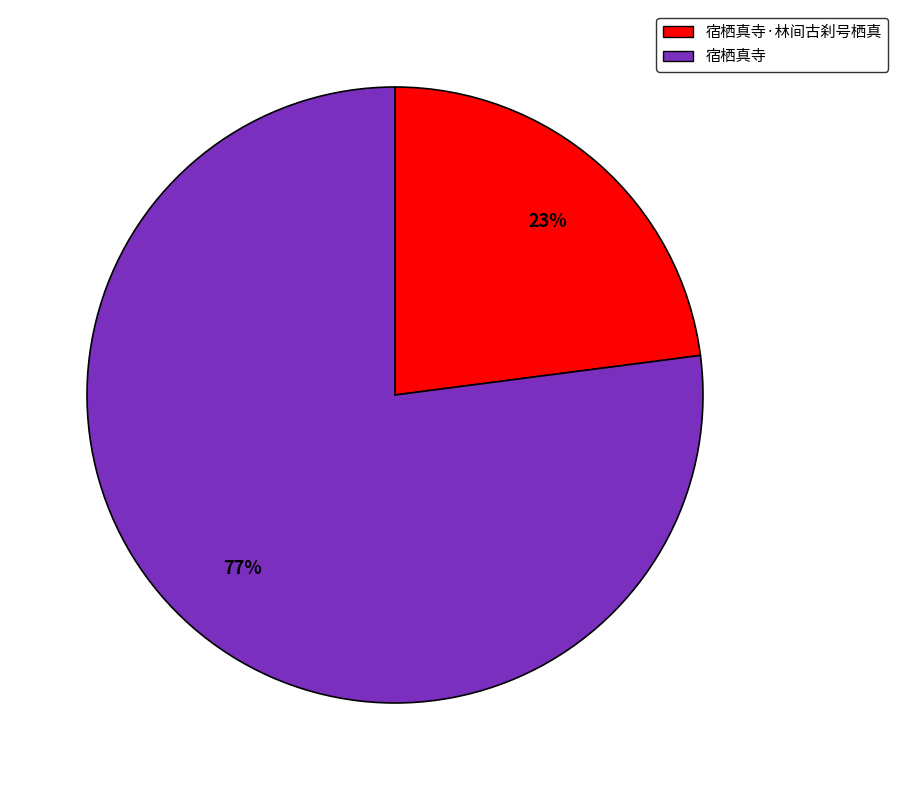

To the nearest percent, what is the average slice percentage?

50%